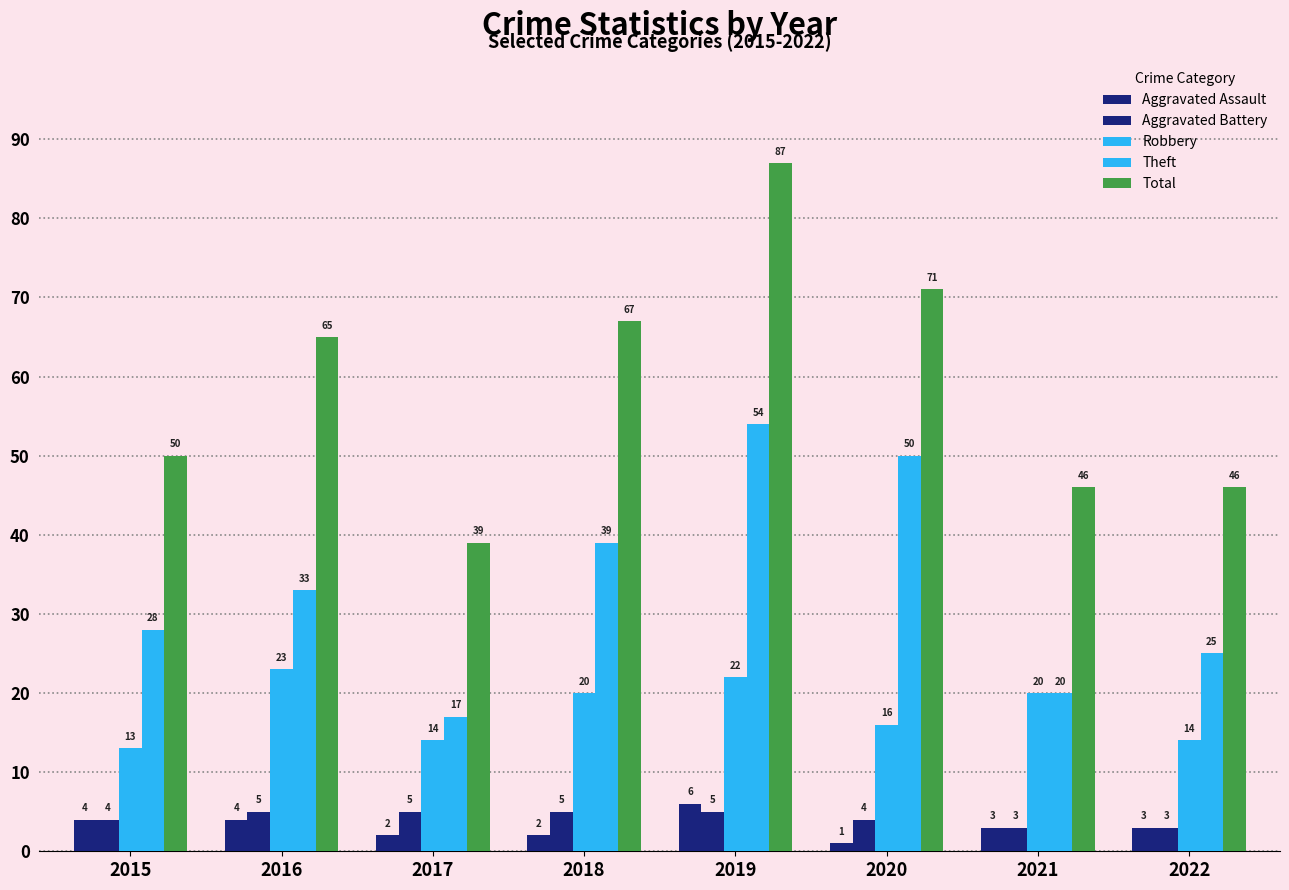

Reading left to right, extract all data points from this chart.

Aggravated Assault: 4	4	2	2	6	1	3	3
Aggravated Battery: 4	5	5	5	5	4	3	3
Robbery: 13	23	14	20	22	16	20	14
Theft: 28	33	17	39	54	50	20	25
Total: 50	65	39	67	87	71	46	46